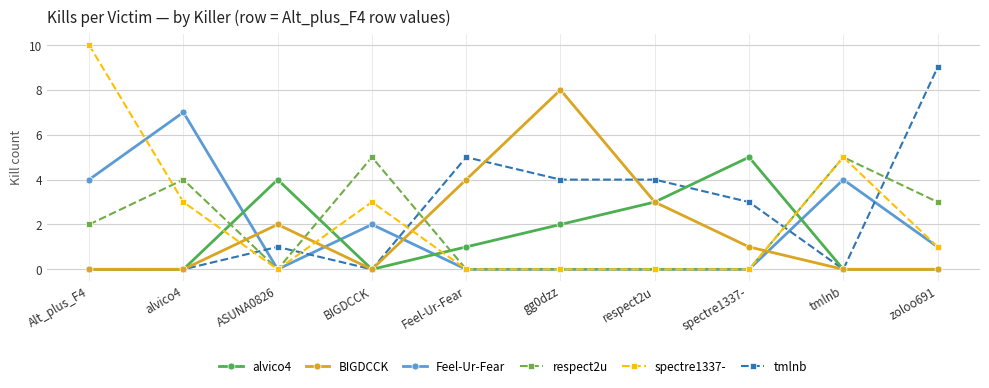

What is the value of the BIGDCCK point at the 8th from the left?

1